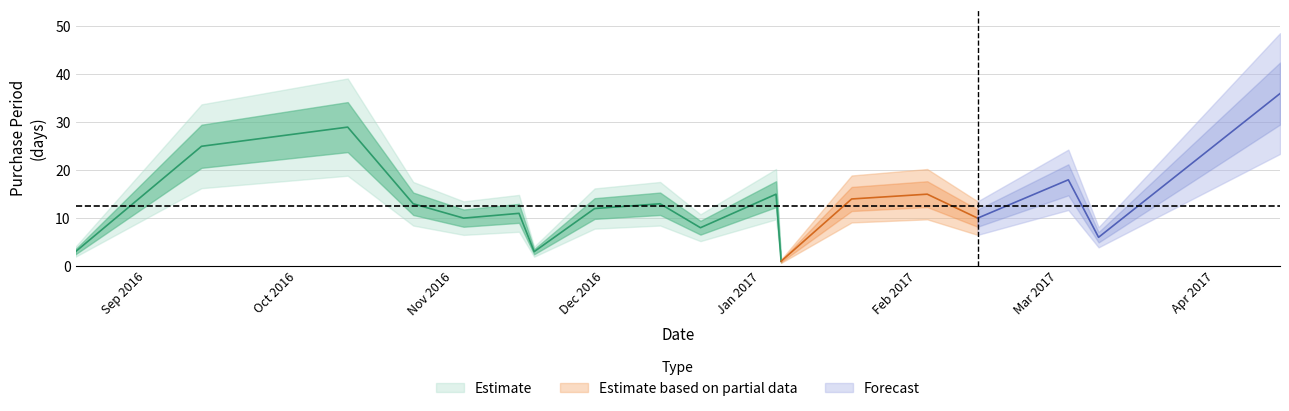

Reading left to right, what are all the values shown in this chart?

2016-08-18=3	2016-09-12=25	2016-10-11=29	2016-10-24=13	2016-11-03=10	2016-11-14=11	2016-11-17=3	2016-11-29=12	2016-12-12=13	2016-12-20=8	2017-01-04=15	2017-01-05=1	2017-01-19=14	2017-02-03=15	2017-02-13=10	2017-03-03=18	2017-03-09=6	2017-04-14=36